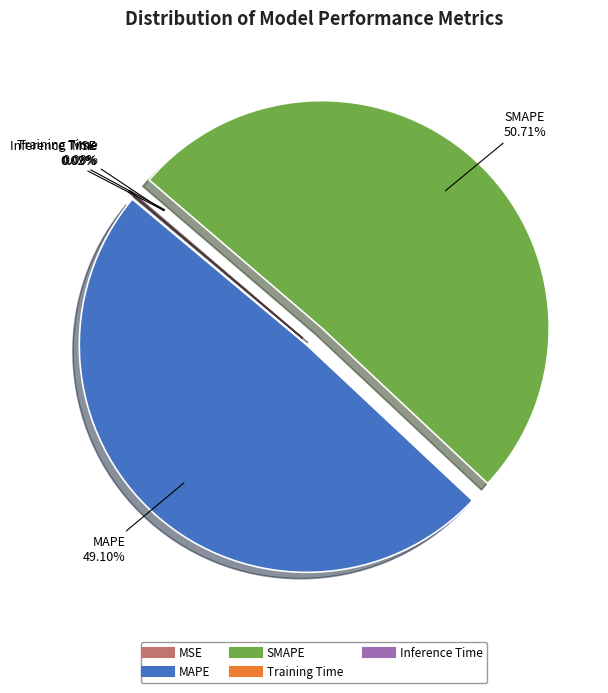

Which category has the biggest portion of the pie?

SMAPE